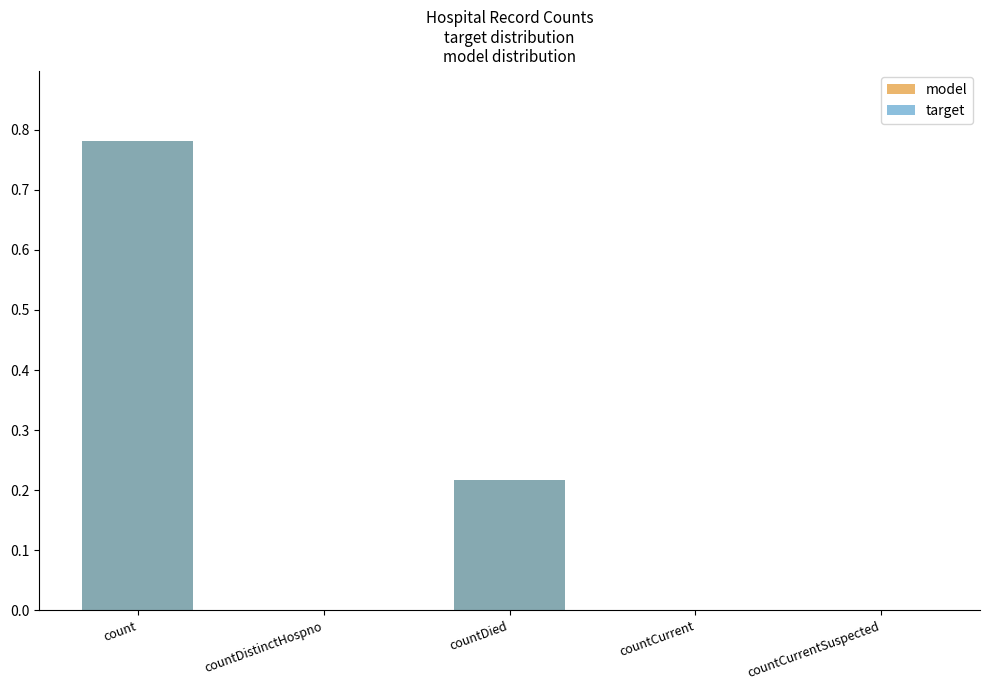

Which series has the largest range (max minus min)?

model